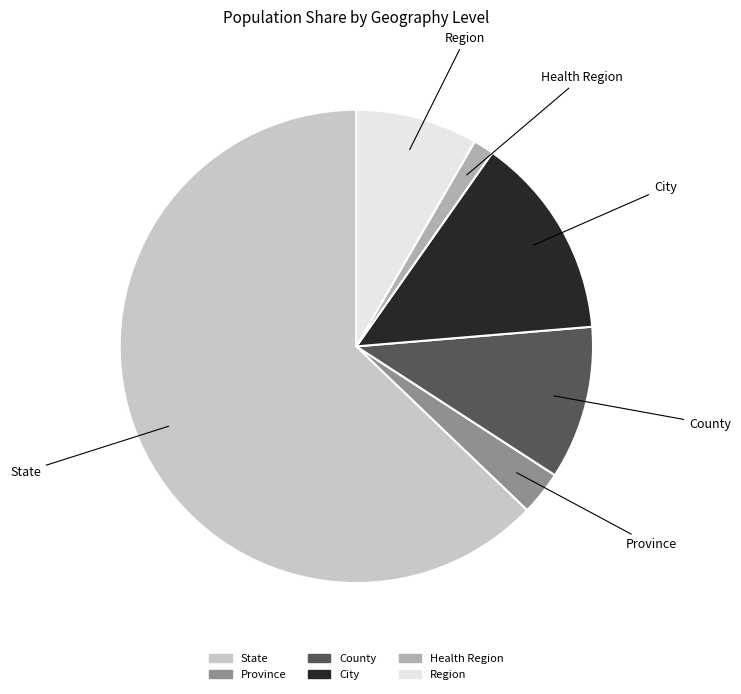

Is the sum of Region and Province greater than half?

No